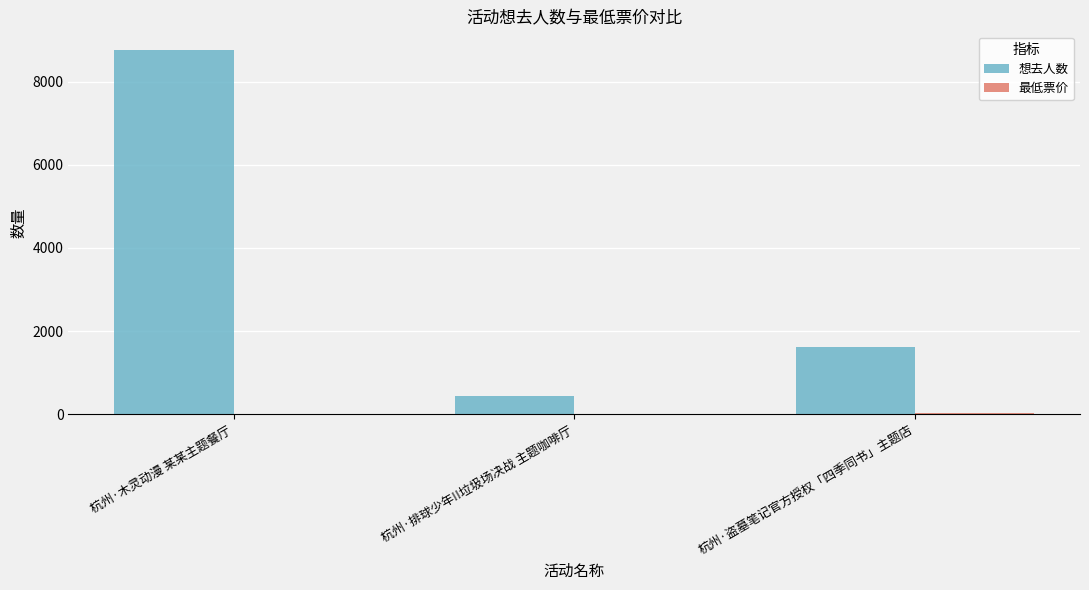

How many series are shown in this chart?

2